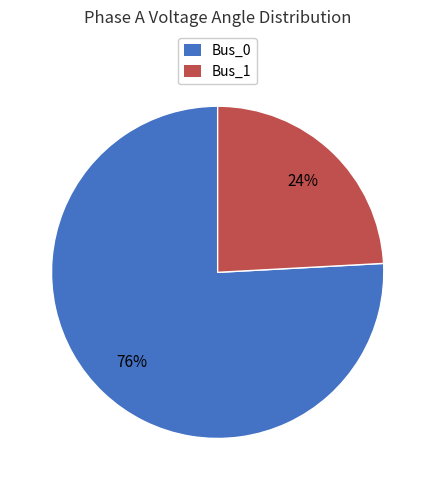

How many slices are in this pie chart?

2